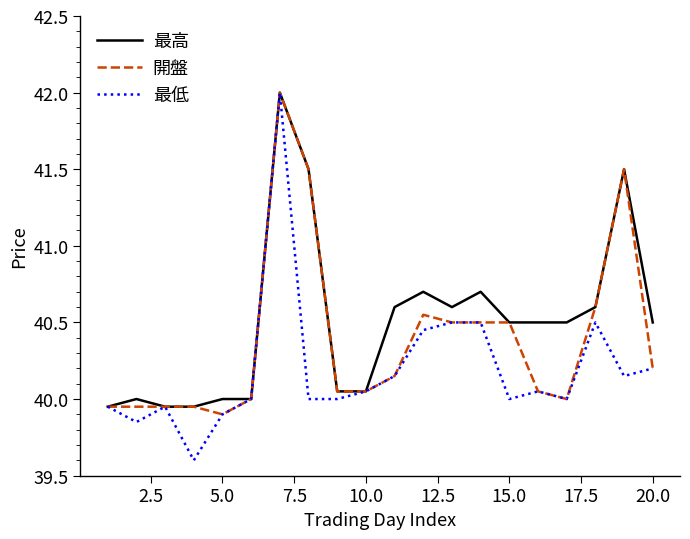

List the series in order of their overall mean, lowest first.

最低, 開盤, 最高